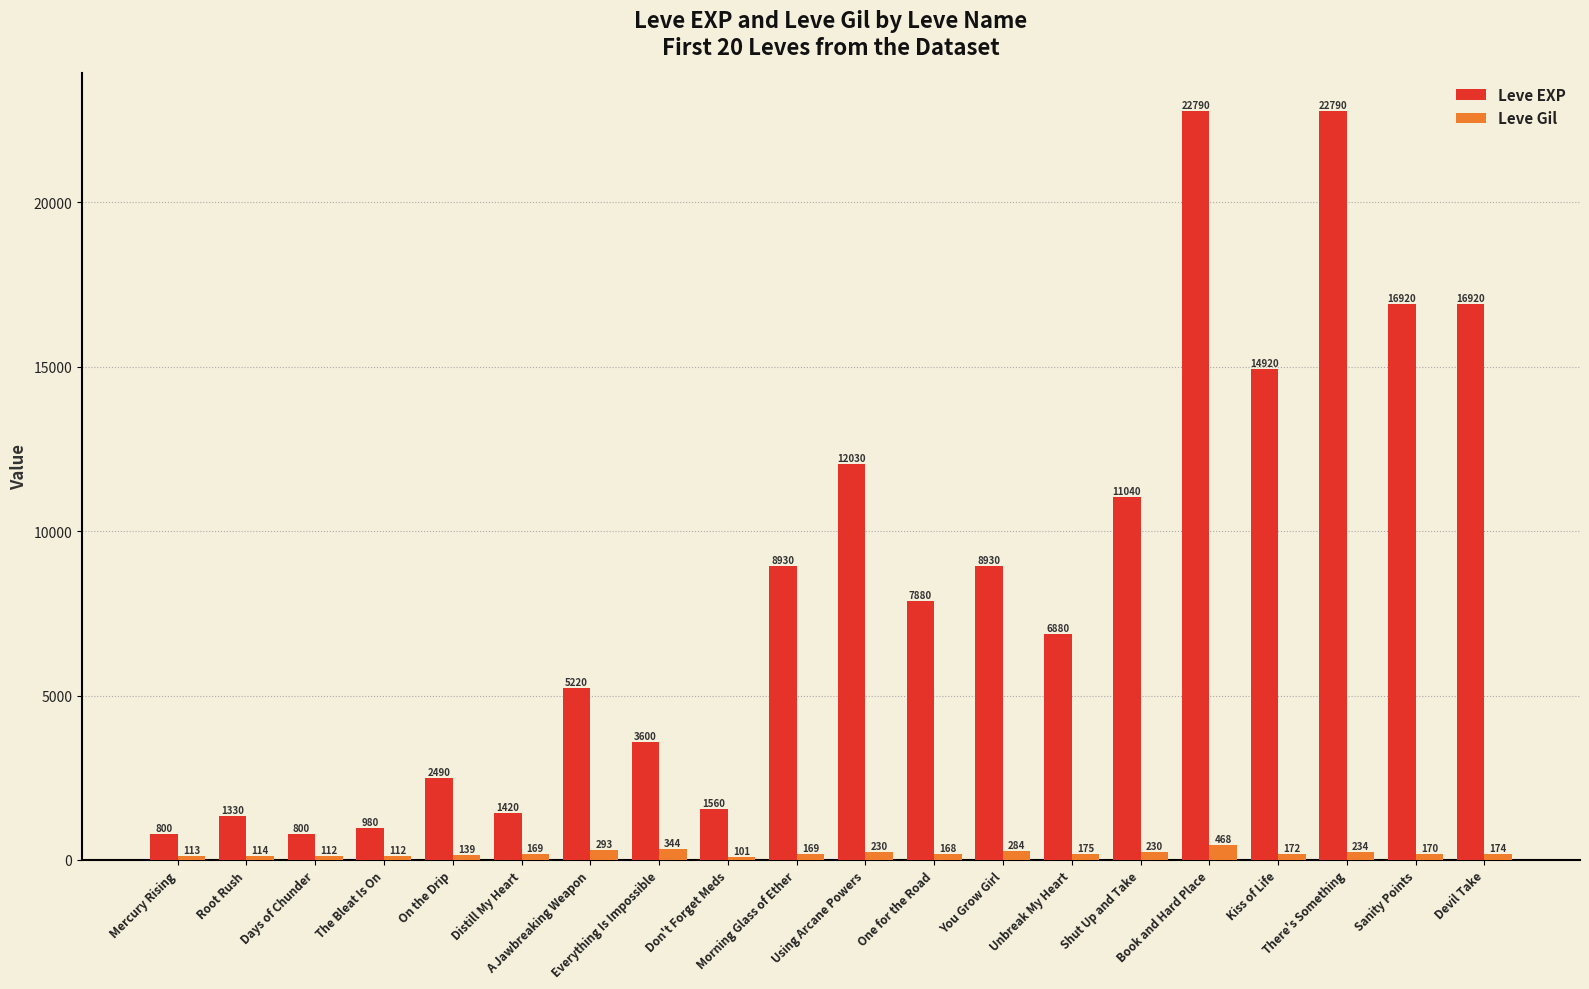

Which series has the largest total across all categories?

Leve EXP